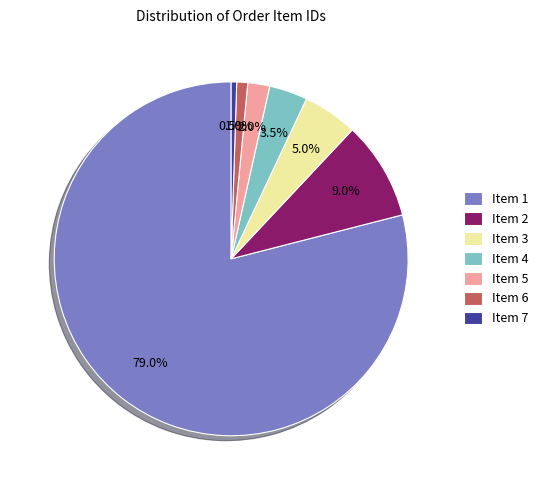

Do Item 2 and Item 5 together represent more than half of the pie?

No